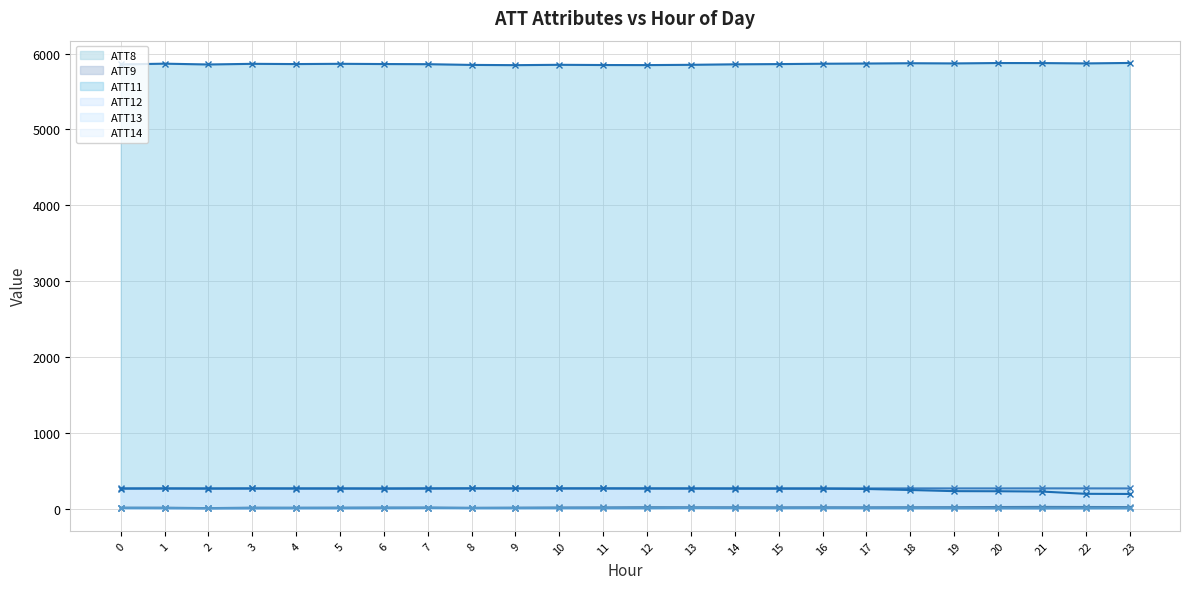

Reading left to right, list all the values displayed in this chart.

ATT8: 5.5	3.9	2.2	1.6	2.7	3.3	4.7	7.7	4.7	4.5	5.9	5.7	5.0	7.7	7.2	7.1	8.3	6.3	5.4	4.9	5.5	3.9	5.4	4.9
ATT9: 11.0	10.9	5.6	11.1	10.5	11.2	12.5	12.3	9.6	11.6	14.0	15.1	17.5	16.6	16.3	15.7	16.1	16.1	17.1	17.9	19.9	21.6	20.4	19.1
ATT11: 5858.3	5868.1	5857.6	5866.1	5863.0	5866.3	5863.3	5861.4	5851.8	5848.7	5853.2	5850.3	5849.4	5853.1	5859.8	5862.7	5867.4	5870.1	5874.0	5871.6	5876.6	5876.1	5871.7	5877.7
ATT12: 265.9	265.1	265.3	265.1	265.1	265.7	265.3	267.0	266.2	265.6	265.9	266.3	266.1	266.1	266.1	266.0	265.7	265.3	265.5	265.6	265.6	266.1	265.8	265.3
ATT13: 262.6	264.3	262.8	264.4	263.7	263.4	262.3	263.0	265.5	265.1	265.0	264.6	263.8	263.2	262.4	262.1	261.9	257.9	244.3	229.4	228.0	223.9	194.1	192.1
ATT14: 8.6	7.2	3.8	7.2	7.4	8.3	9.2	9.8	6.4	6.8	5.9	5.4	6.0	6.9	5.9	4.8	5.2	5.2	5.1	4.0	3.3	3.5	3.6	4.4